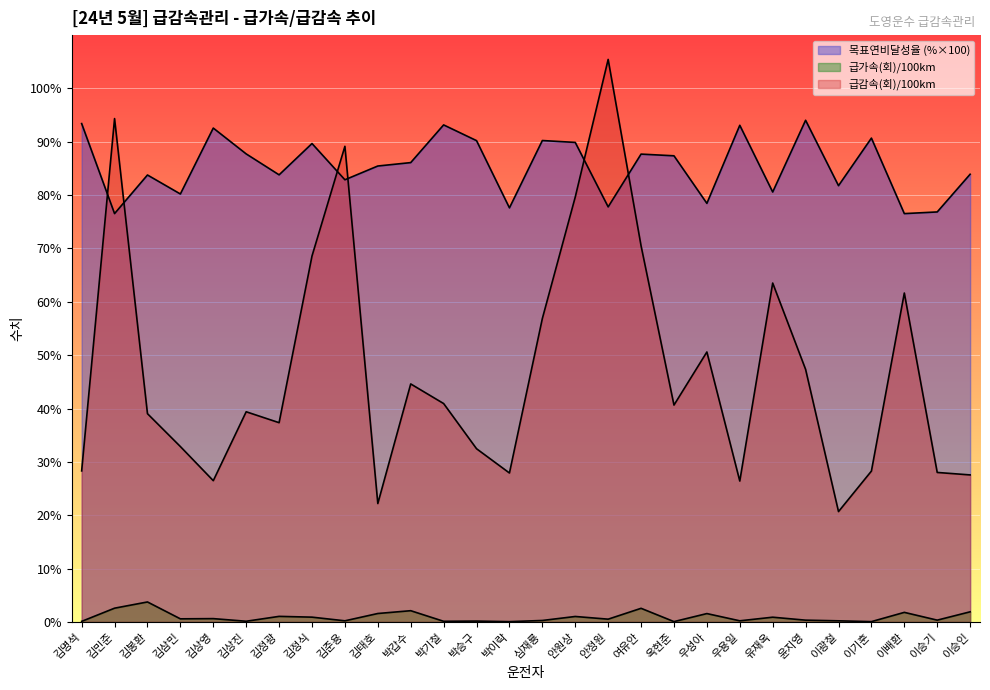

What is the sum of all 급가속(회)/100km values?

25.4